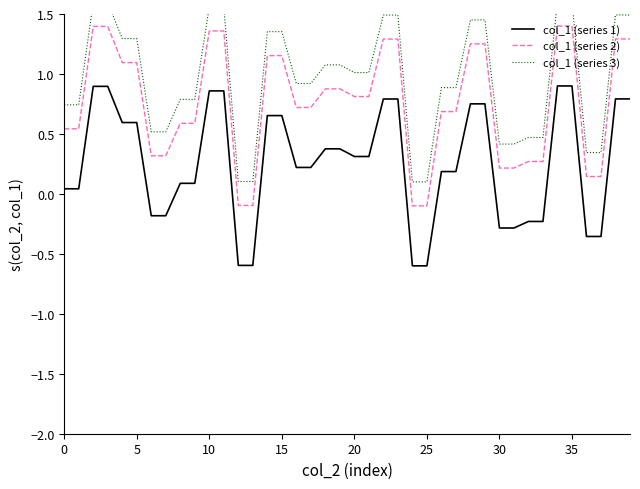

What is the sum of all col_1 (series 1) values?

10.4